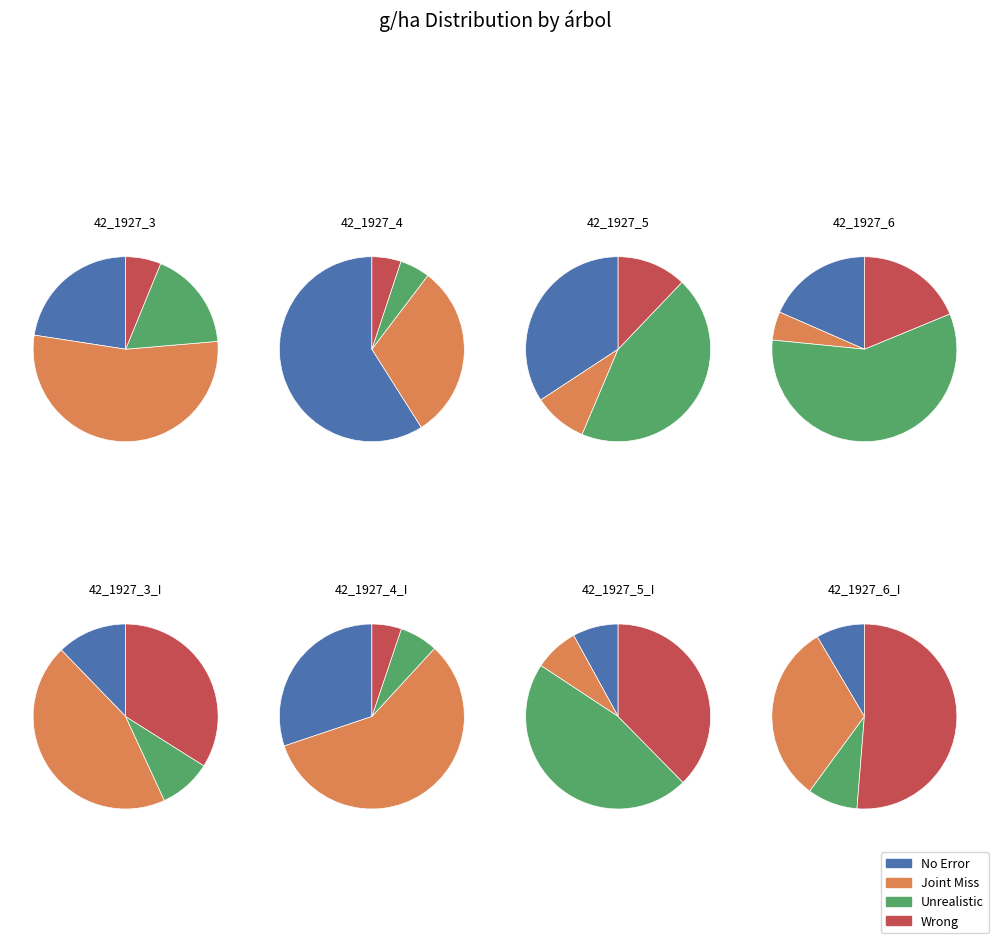

To the nearest percent, what is the difference between the 42_1927_5 and 42_1927_3_I slice percentages?

7%